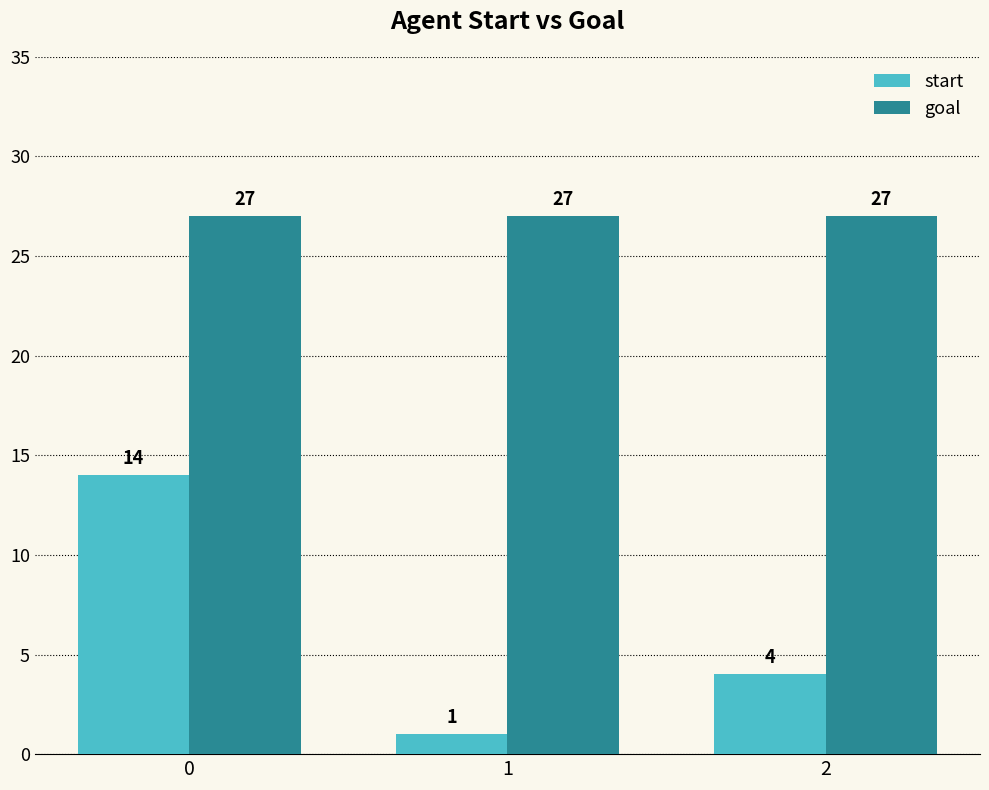

What is the difference between the highest and lowest values at 1?

26